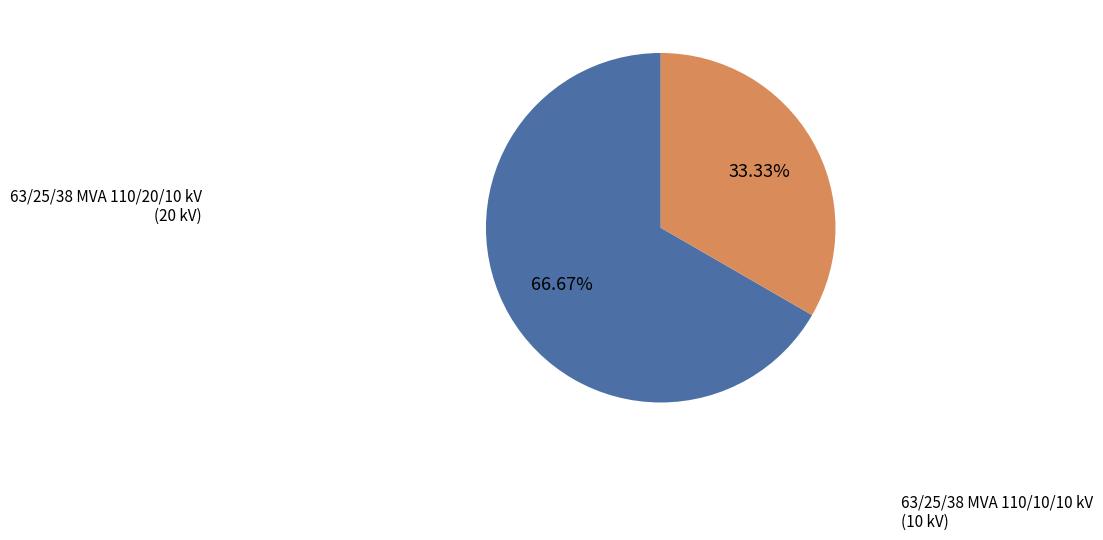

Which slice is the largest?

63/25/38 MVA 110/20/10 kV